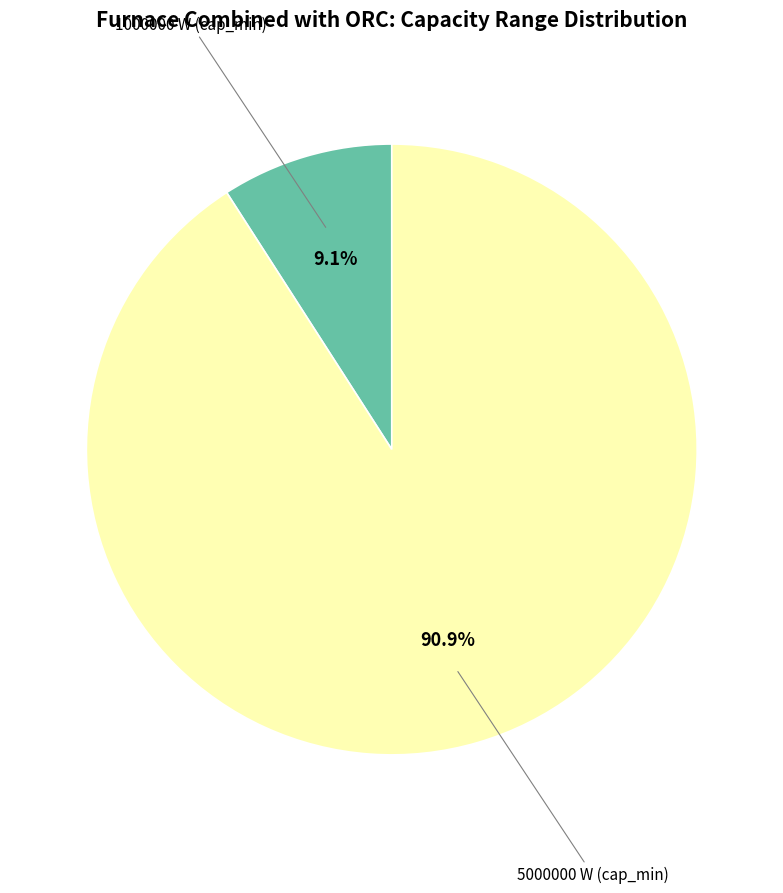

Is there a majority slice in this chart?

Yes